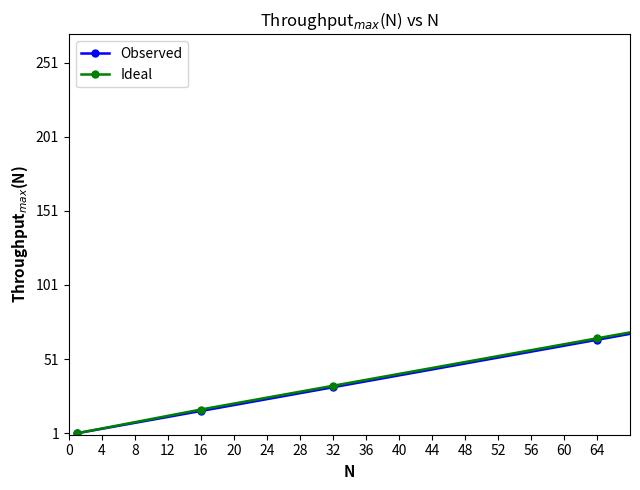

Is this an area chart (filled region under the line)?

No